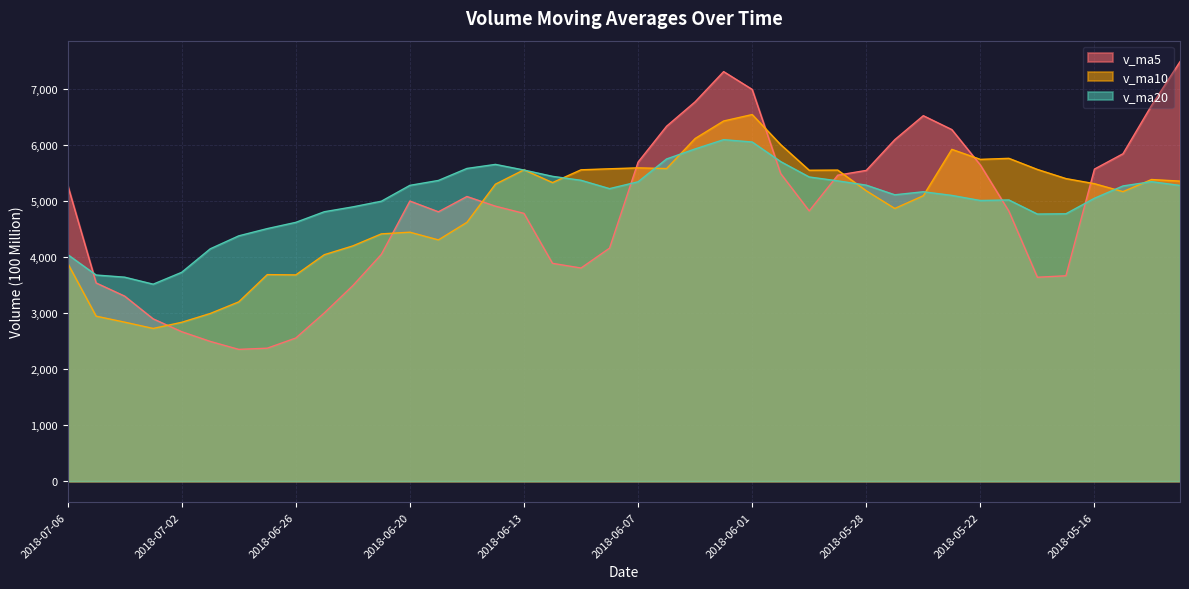

What value does the v_ma5 series have at 2018-06-29?

2492.0